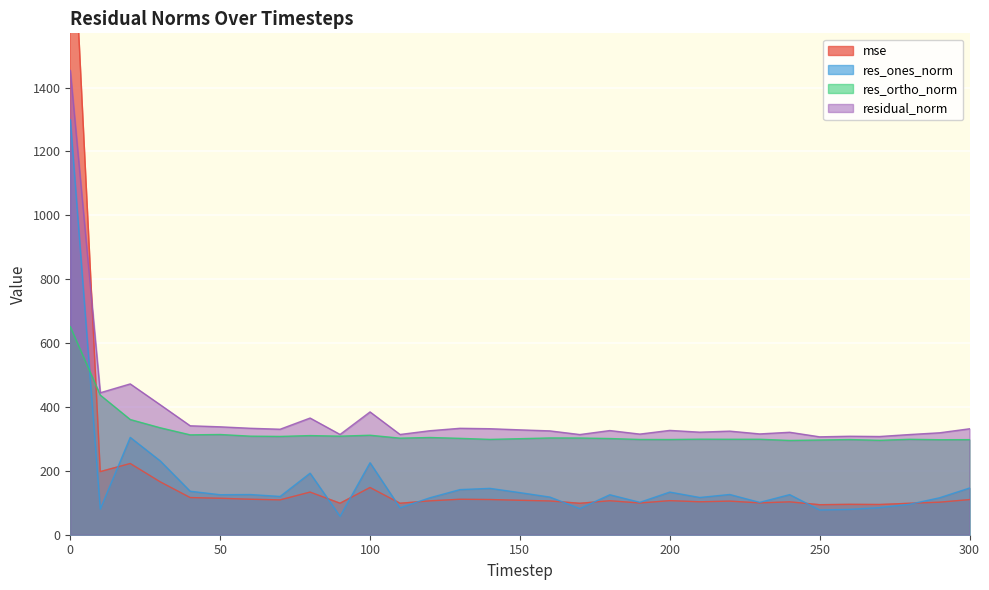

What is the value of the mse point at the 24th from the left?

99.6